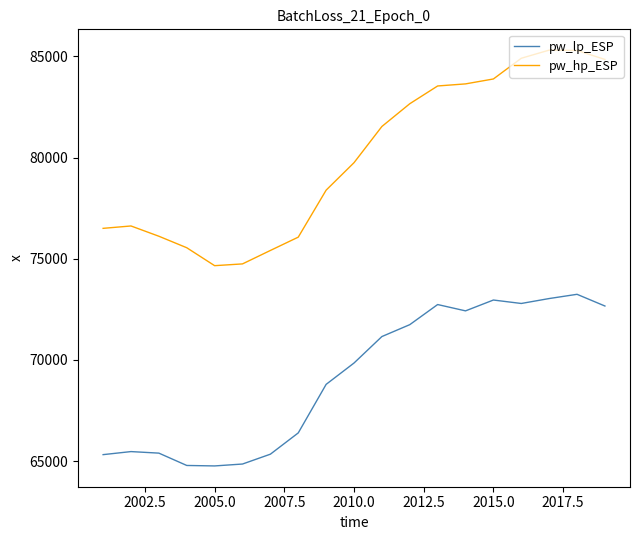

Which series has the largest range (max minus min)?

pw_hp_ESP